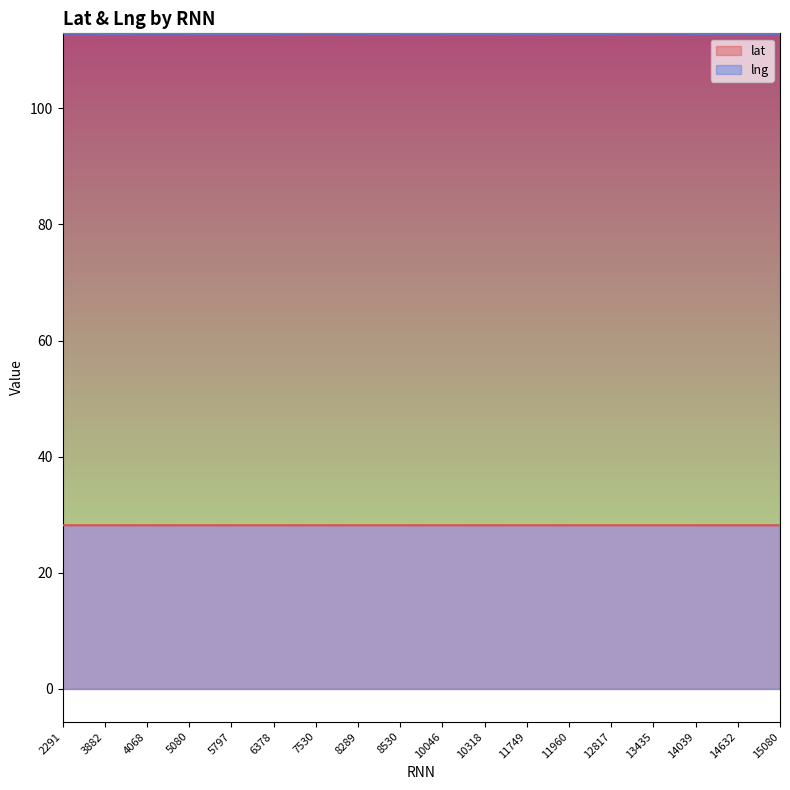

True or false: lat and lng cross at least once.

False